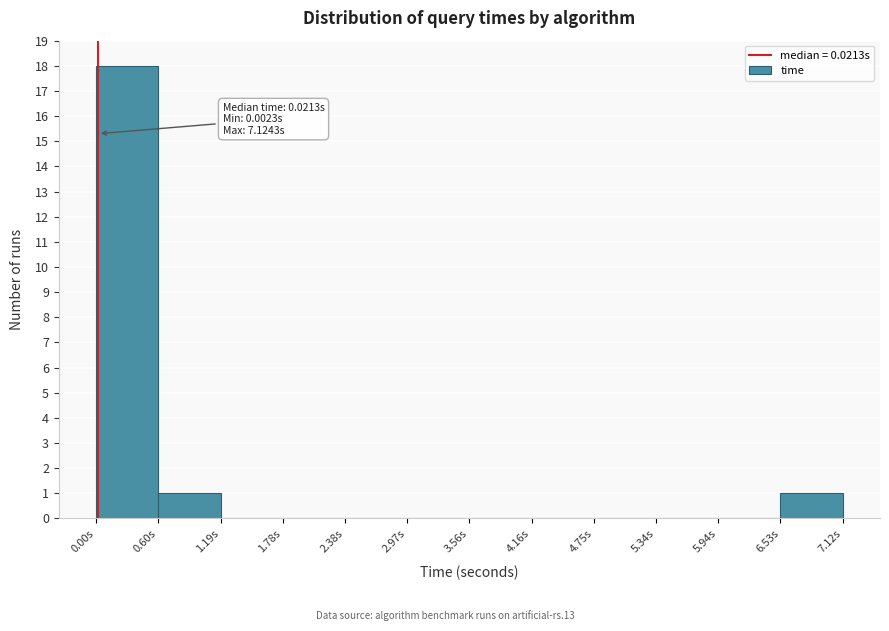

Over which range of the x-axis is the bar tallest?

0.0 to 0.6